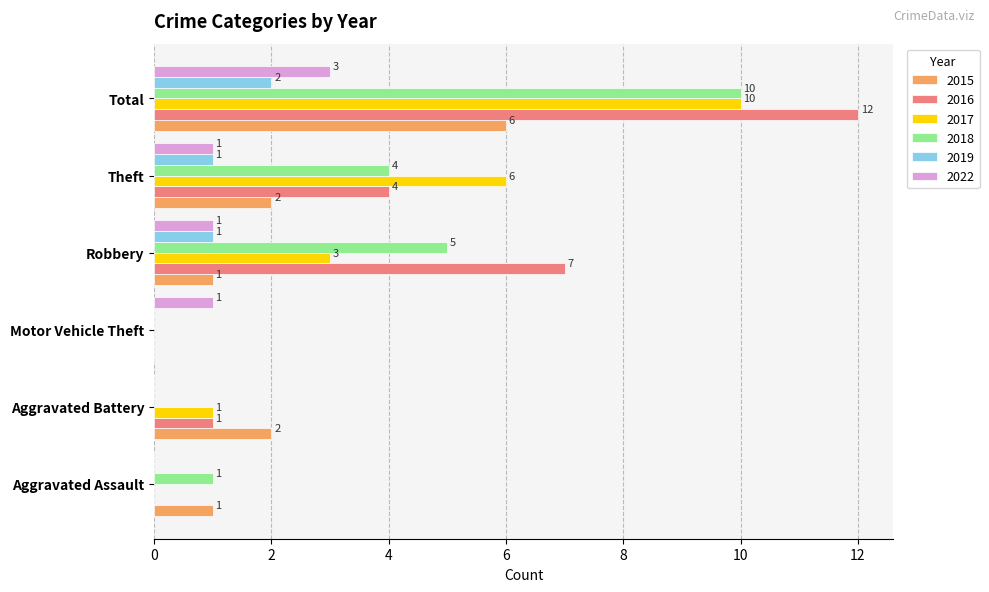

True or false: 2017 has a value of 0 at Motor Vehicle Theft.

True